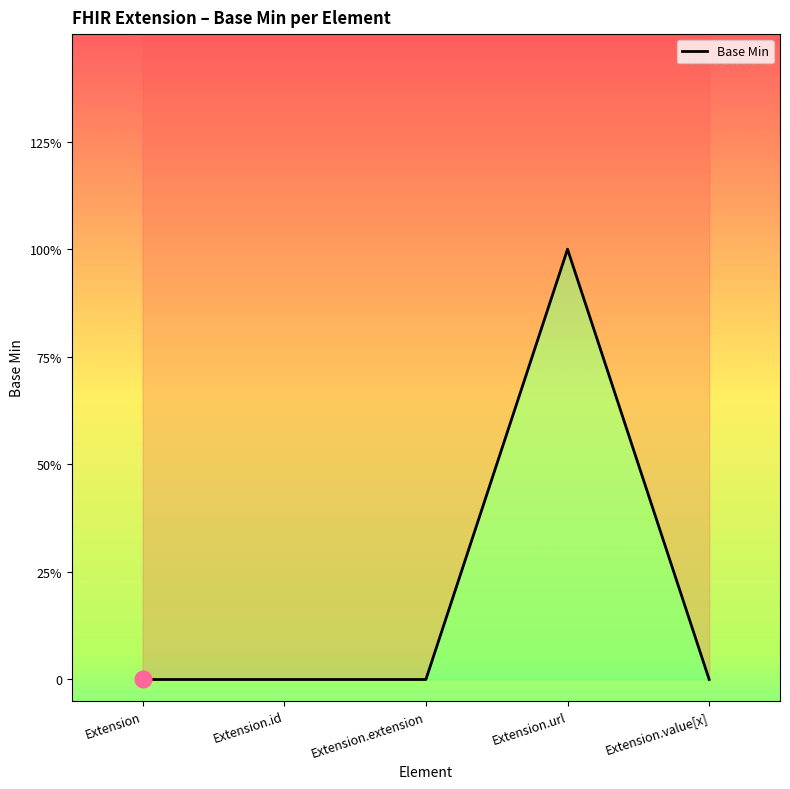

Reading left to right, what are all the values shown in this chart?

Extension=0	Extension.id=0	Extension.extension=0	Extension.url=1	Extension.value[x]=0